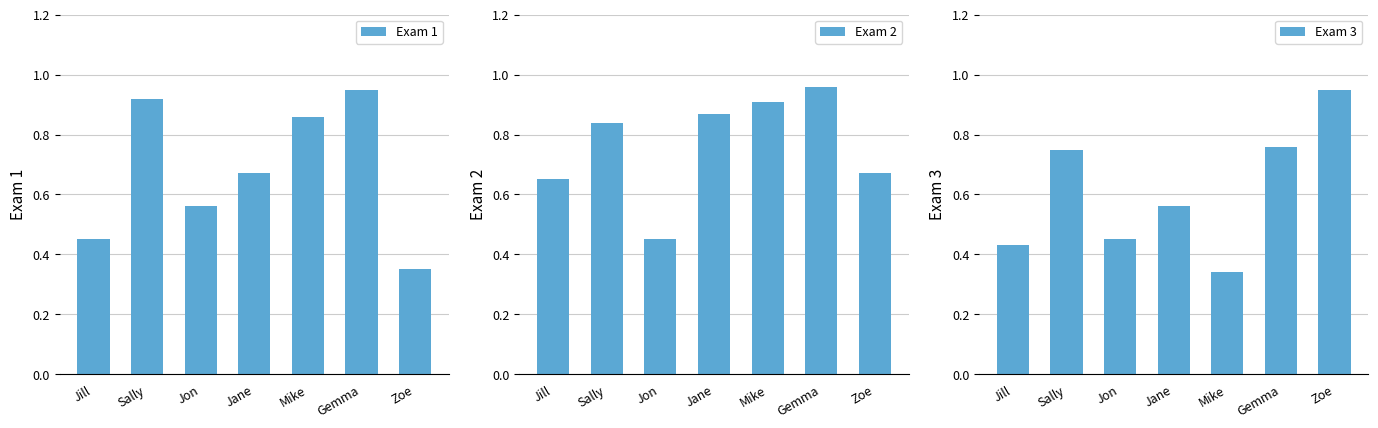

What is the spread (max minus min) of values at Jill?

0.2